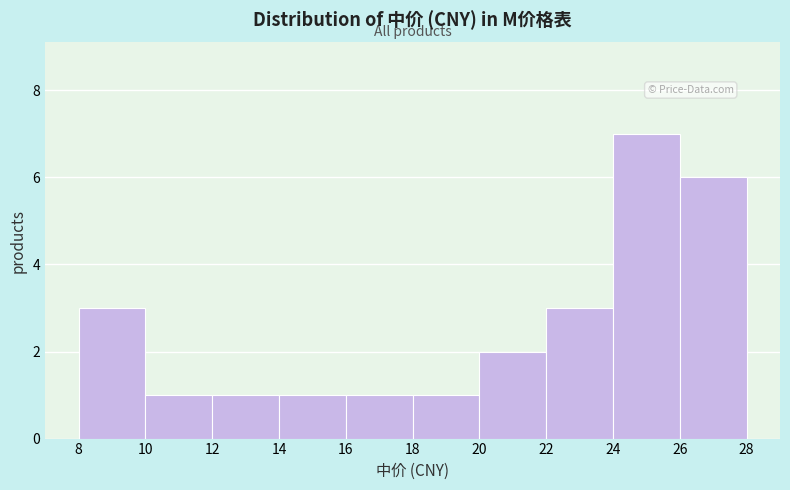

Which range on the x-axis has the tallest bar?

24 to 26